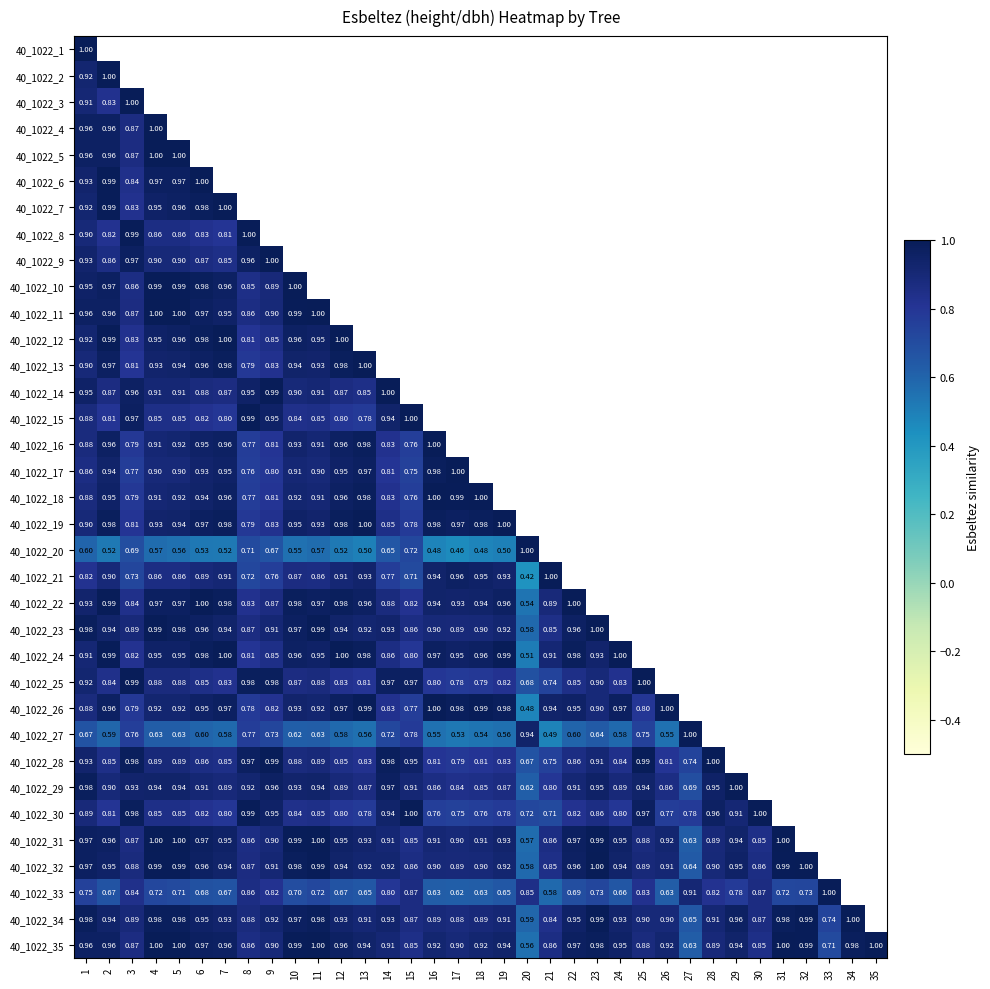

What is the maximum value shown in the chart?

1.0